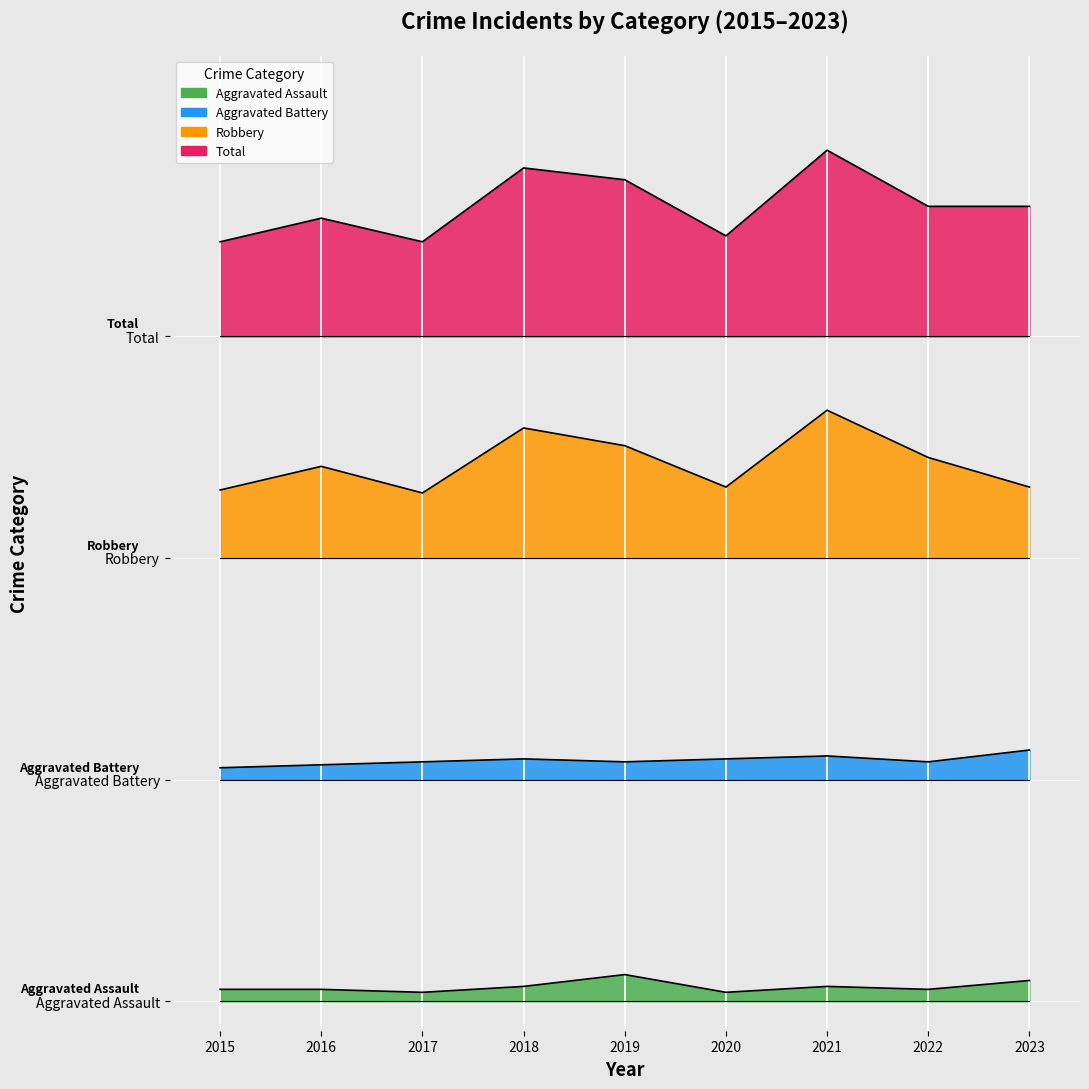

List the series in order of their overall mean, lowest first.

Aggravated Assault, Aggravated Battery, Robbery, Total